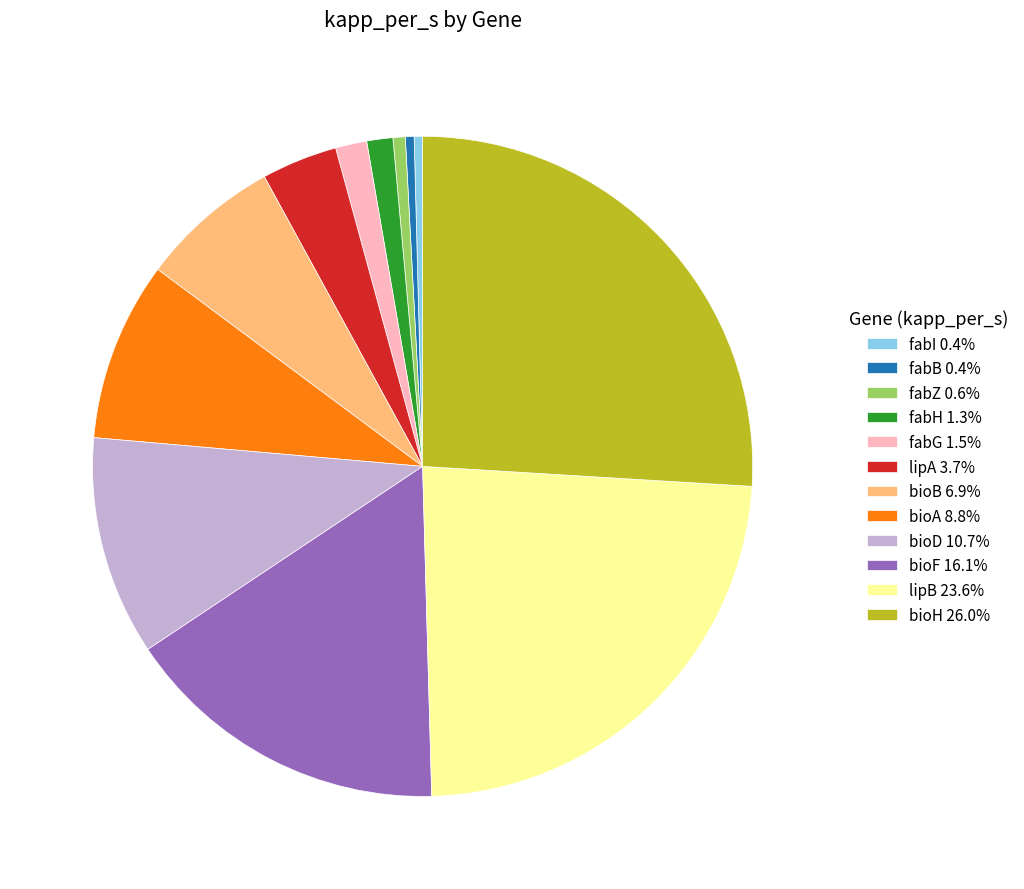

Do fabZ 0.6% and fabI 0.4% together represent more than half of the pie?

No